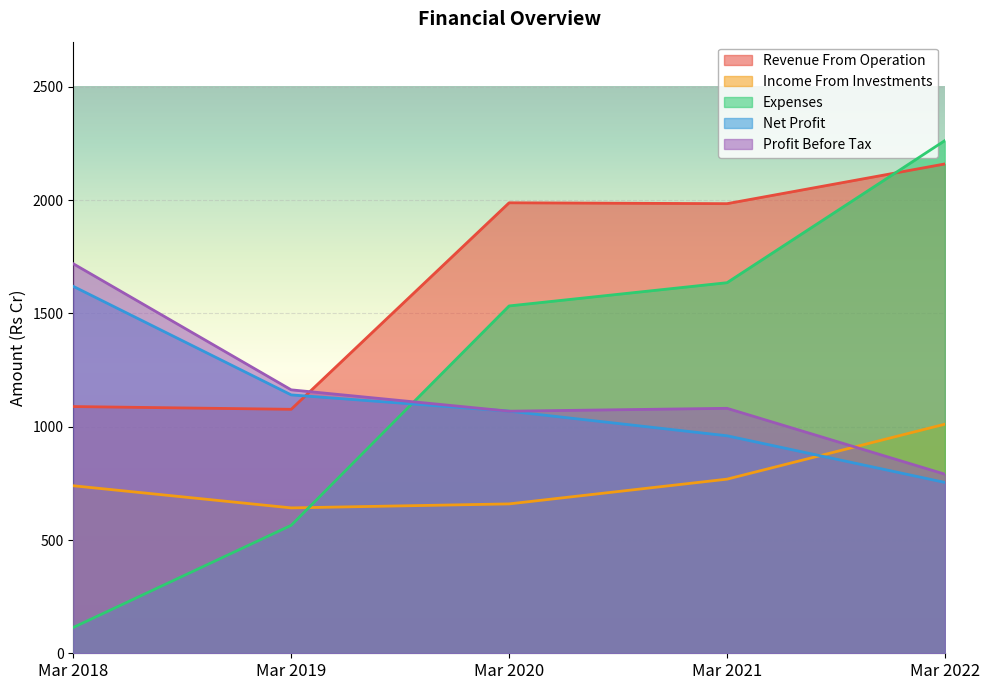

Where does the Net Profit series first go above 1068?

Mar 2018